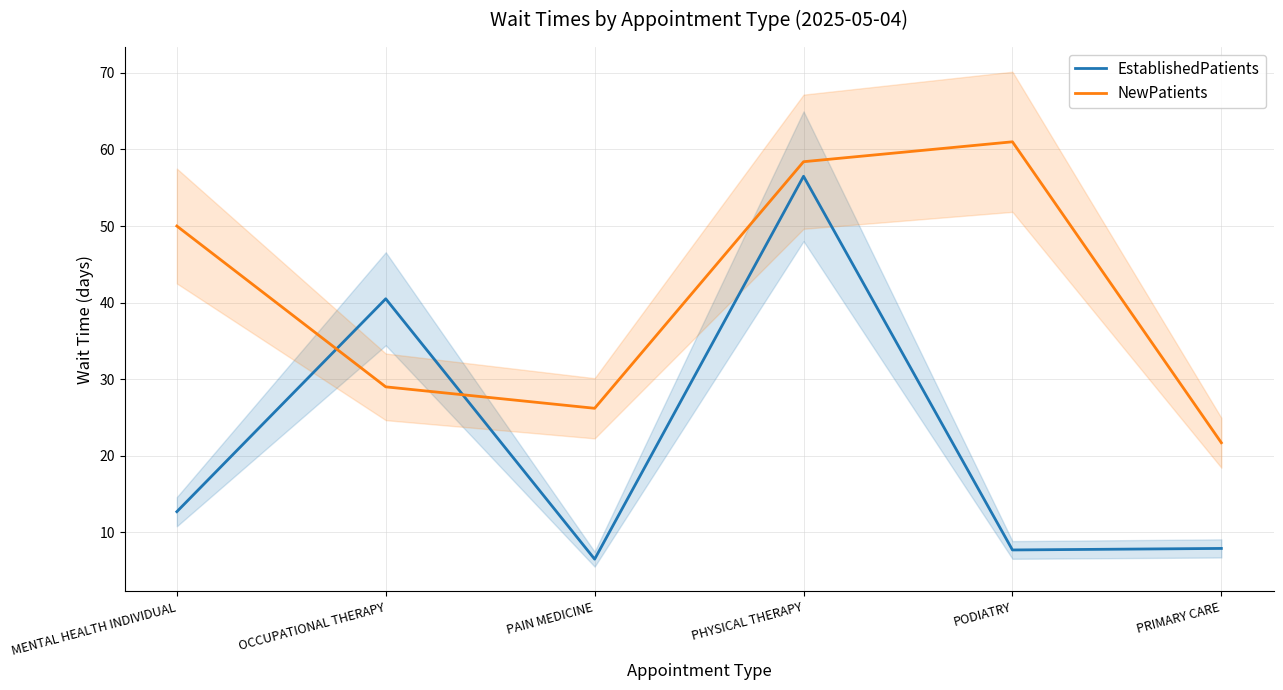

Reading left to right, transcribe all the data shown in this chart.

EstablishedPatients: MENTAL HEALTH INDIVIDUAL=12.7	OCCUPATIONAL THERAPY=40.5	PAIN MEDICINE=6.5	PHYSICAL THERAPY=56.5	PODIATRY=7.7	PRIMARY CARE=7.9
NewPatients: MENTAL HEALTH INDIVIDUAL=50.0	OCCUPATIONAL THERAPY=29.0	PAIN MEDICINE=26.2	PHYSICAL THERAPY=58.4	PODIATRY=61.0	PRIMARY CARE=21.7